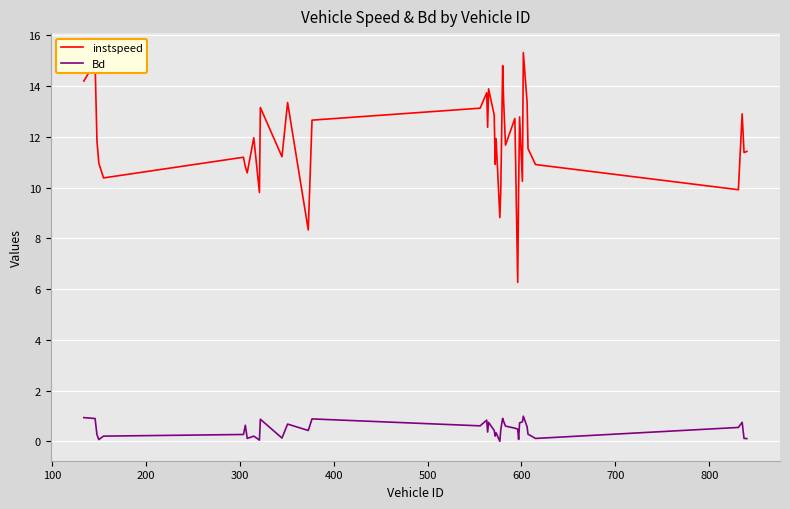

True or false: Bd and instspeed cross at least once.

False